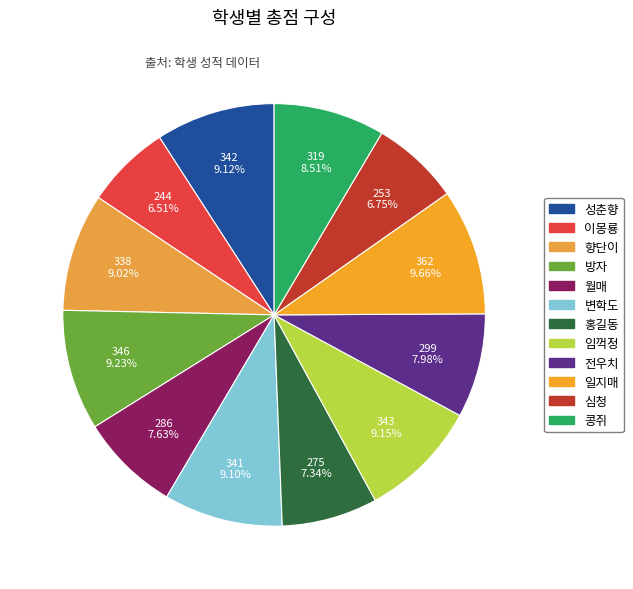

How many segments does this pie chart have?

12